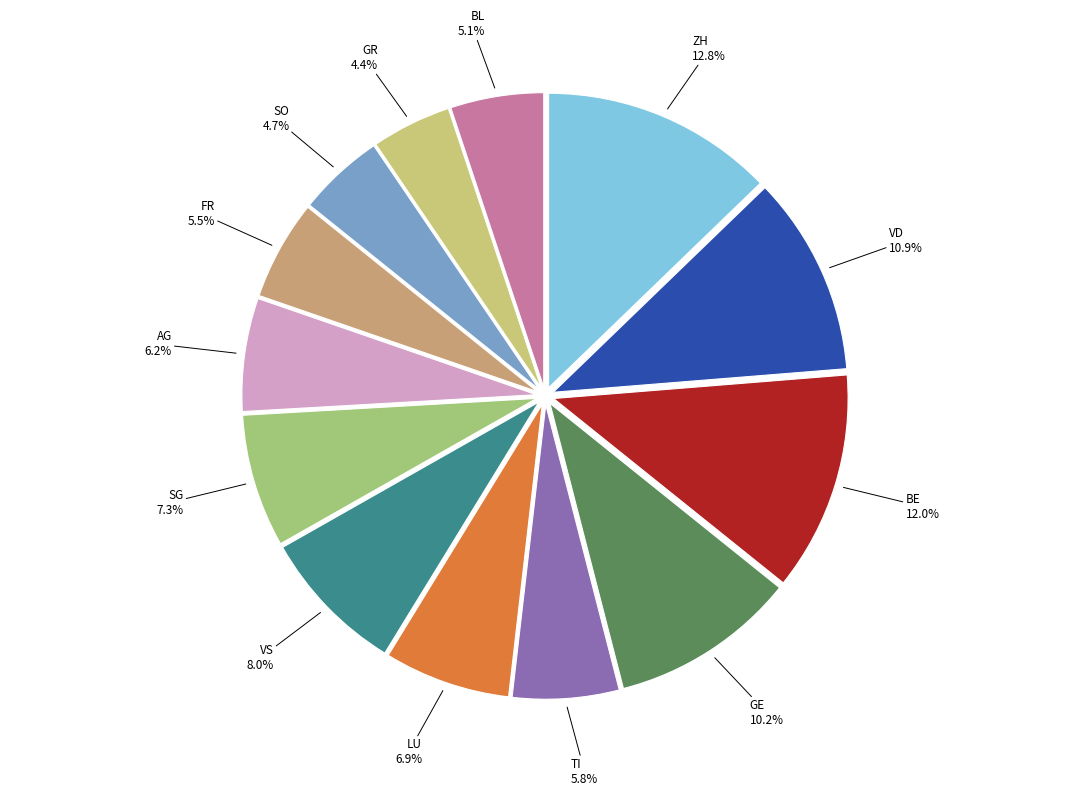

Is the sum of BE and VD greater than half?

No